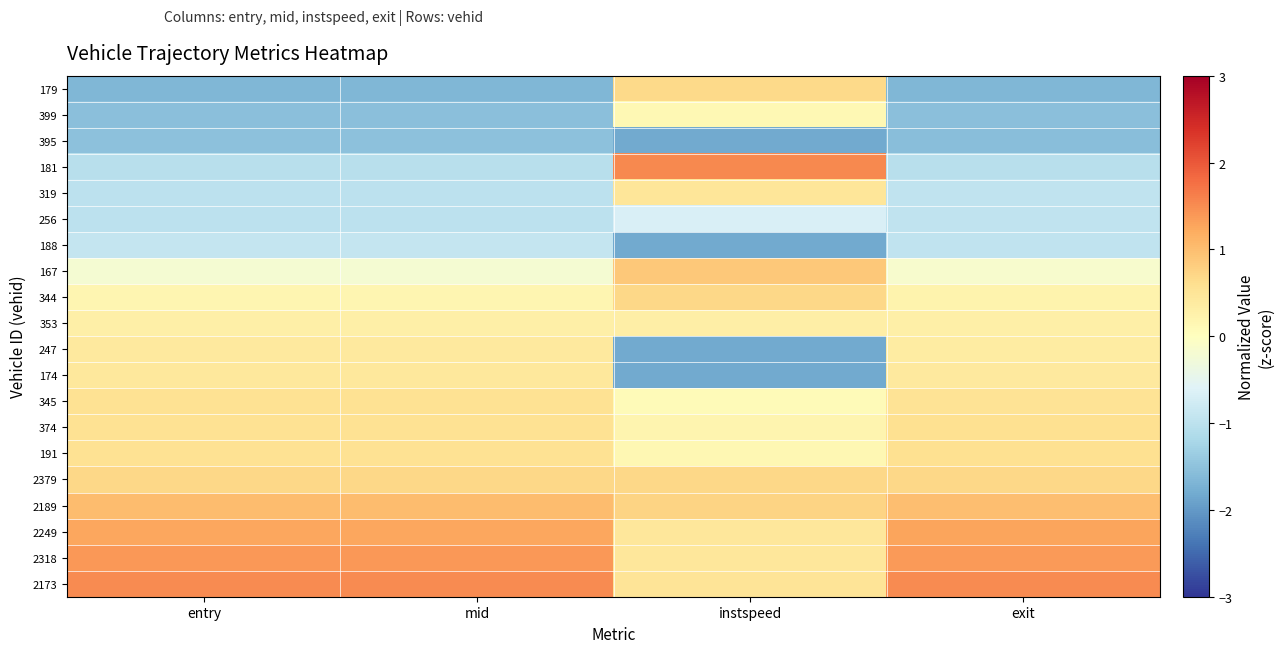

What is the minimum value shown in the chart?

-1.8